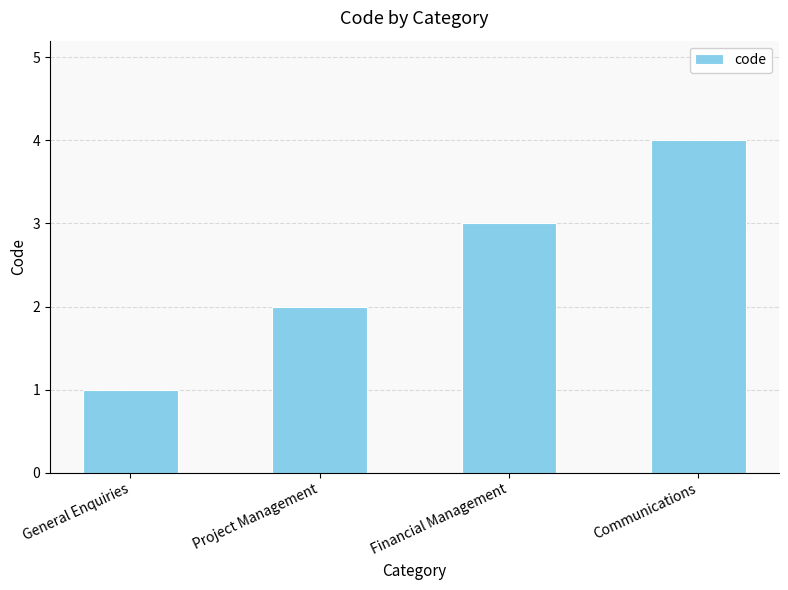

How many values are below 3?

2